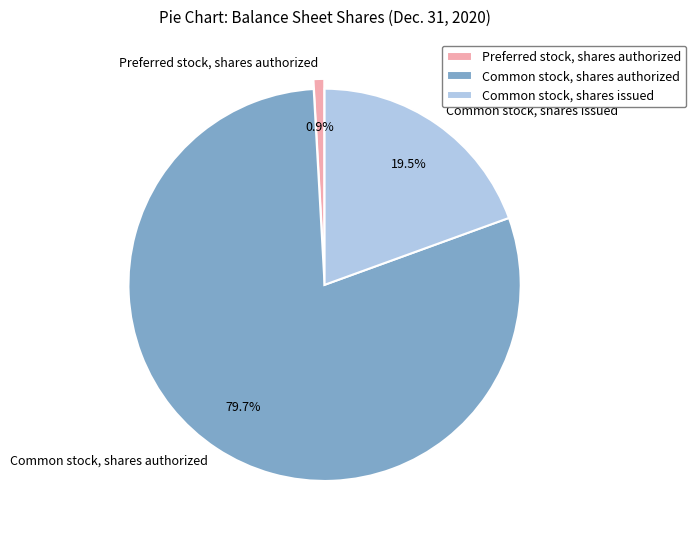

To the nearest percent, what percentage of the pie is Preferred stock, shares authorized?

1%